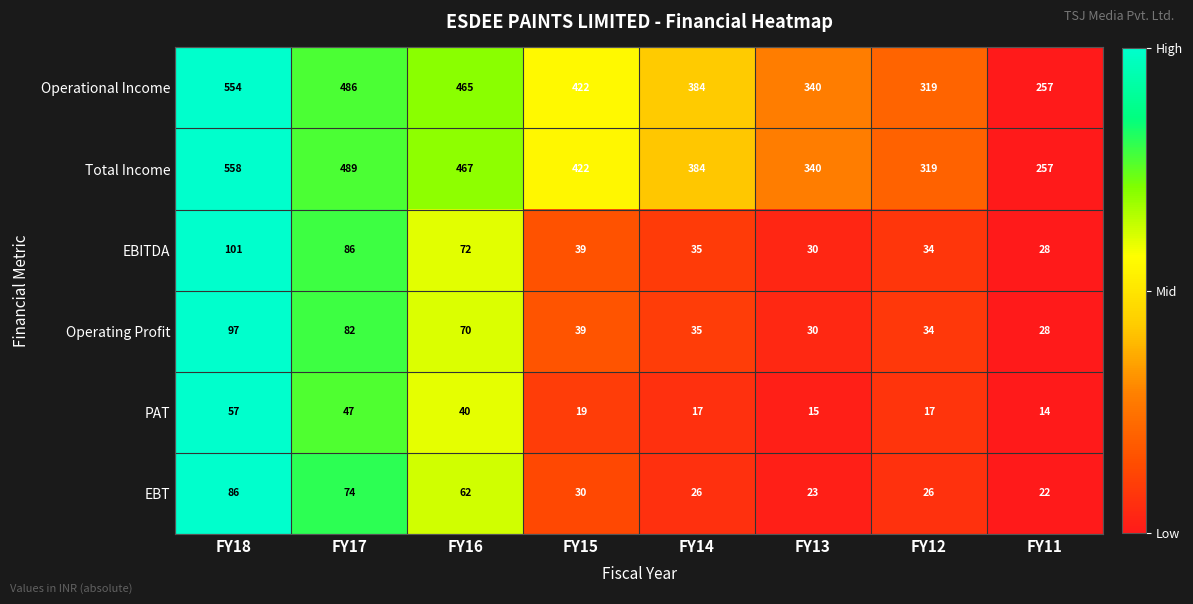

Which category has the highest value in the PAT series?

FY18